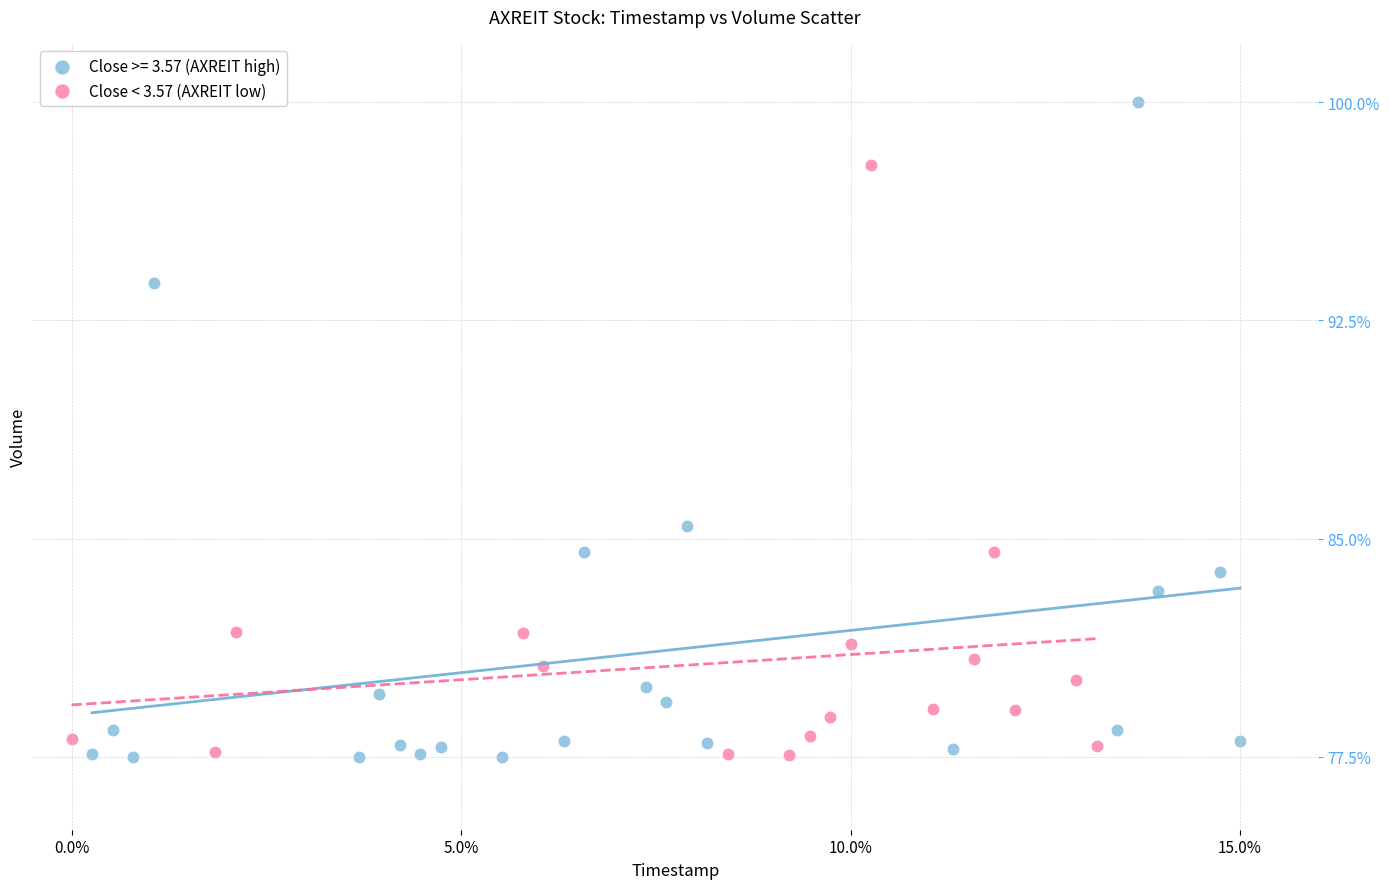

Which series has the largest Y range (max minus min)?

Close >= 3.57 (AXREIT high)